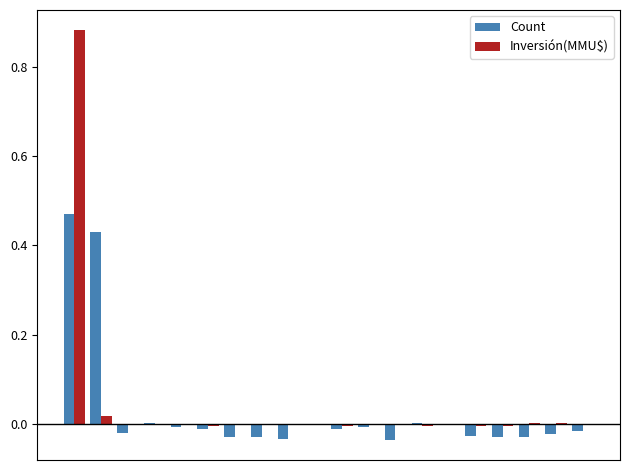

Does the chart contain stacked bars?

No